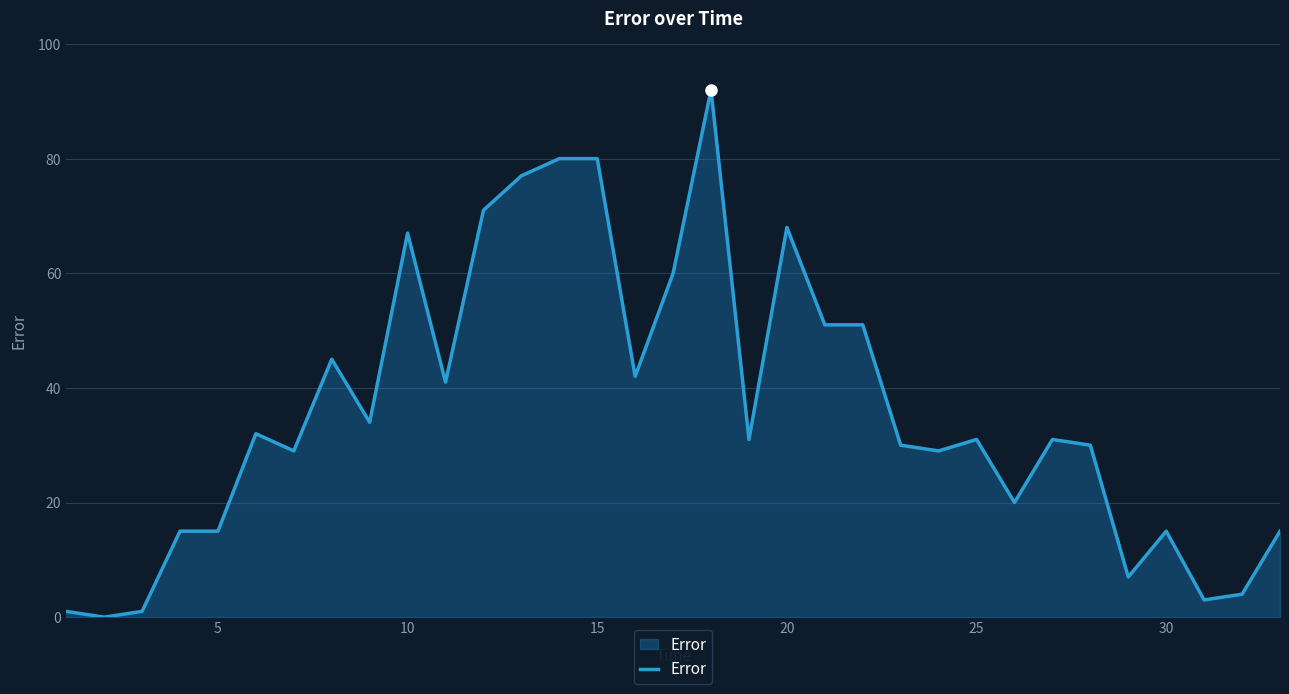

What is the difference between the maximum and minimum values?

92